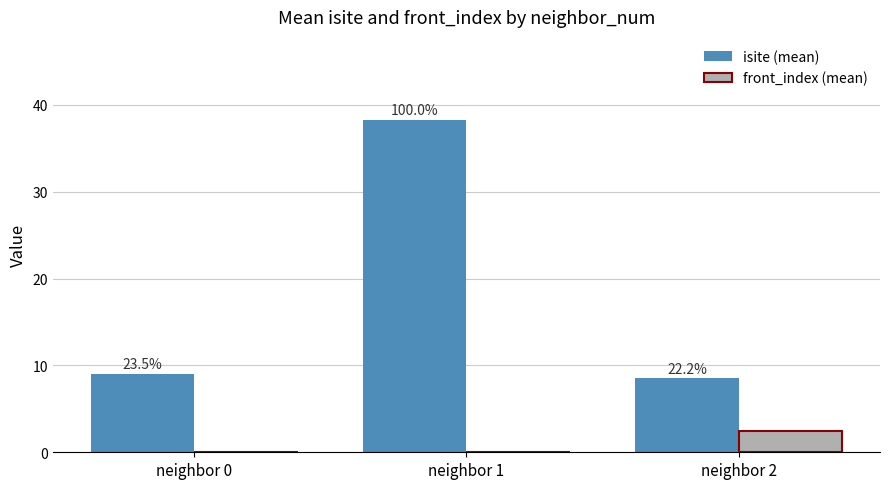

The front_index (mean) series shows 0.0 at neighbor 1. True or false?

True